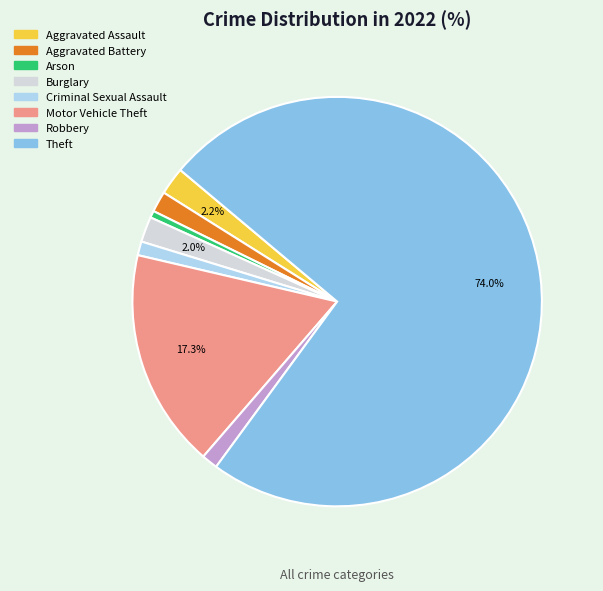

Is the sum of Robbery and Theft greater than half?

Yes